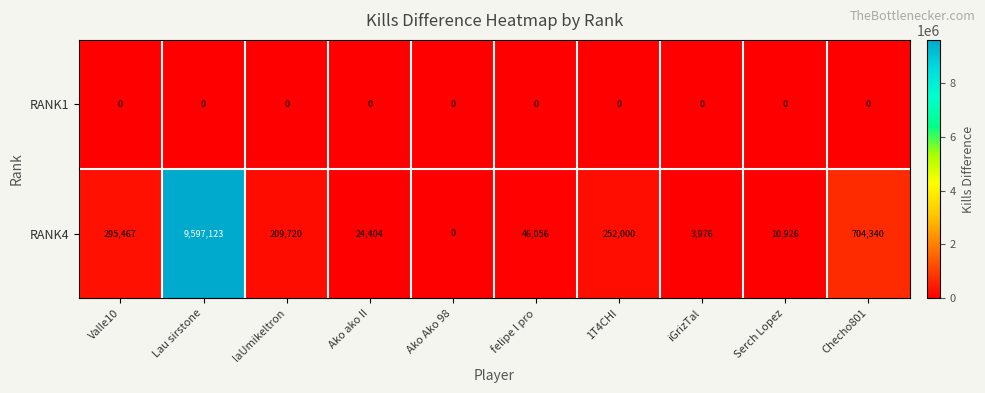

What is the maximum value for RANK4?

9597123